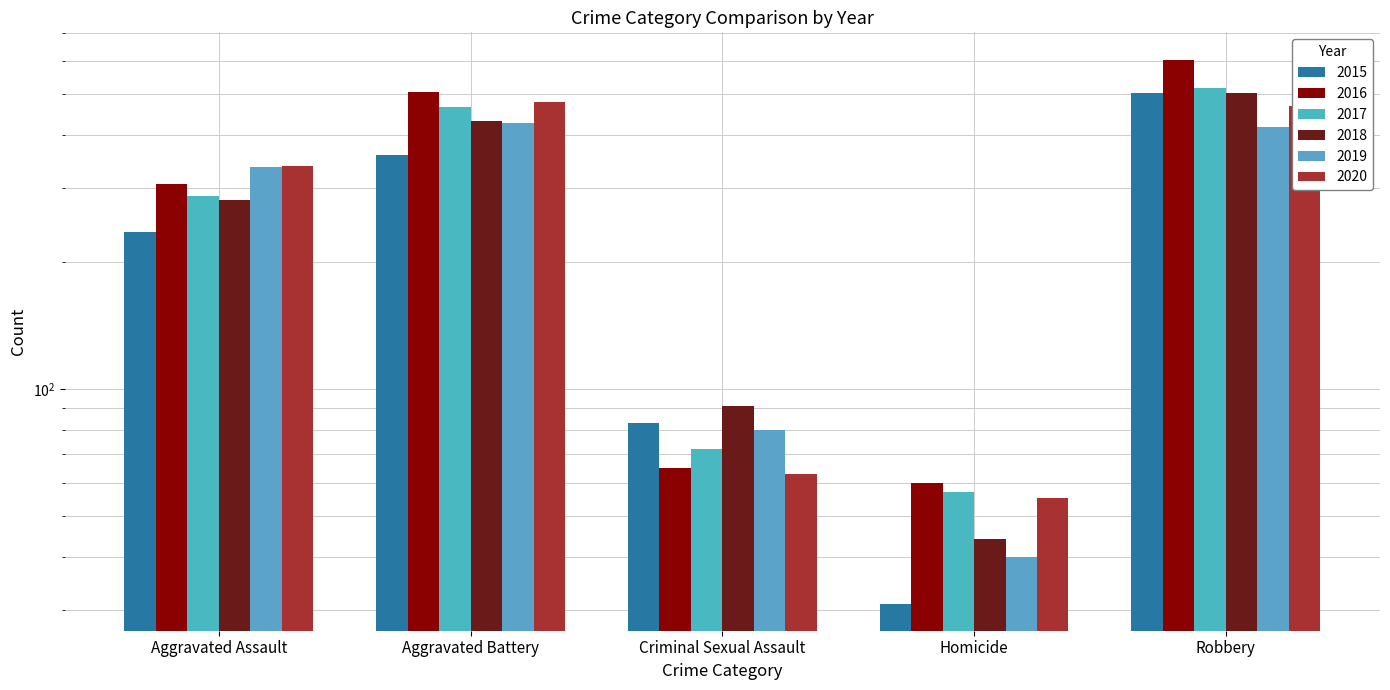

Which series has the largest total across all categories?

2016